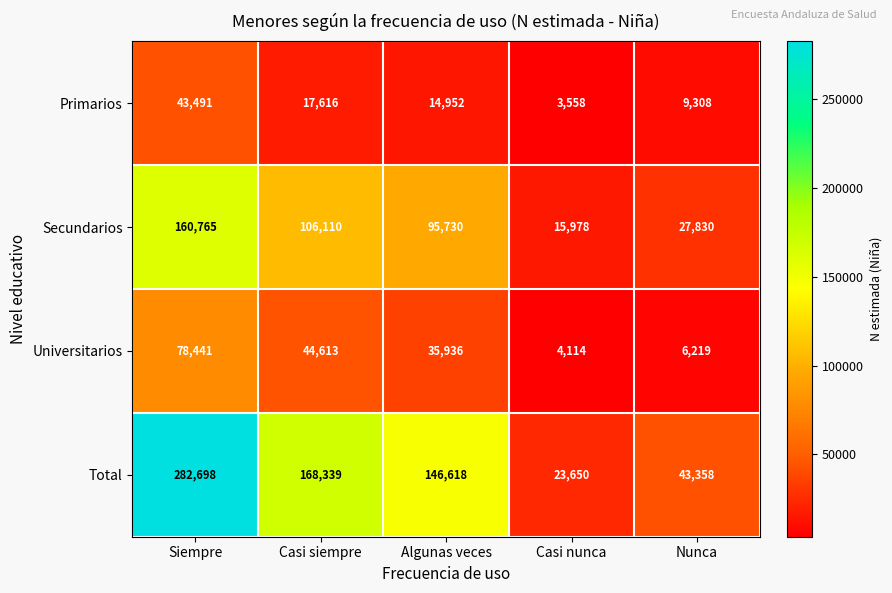

Read the Universitarios value at Algunas veces.

35936